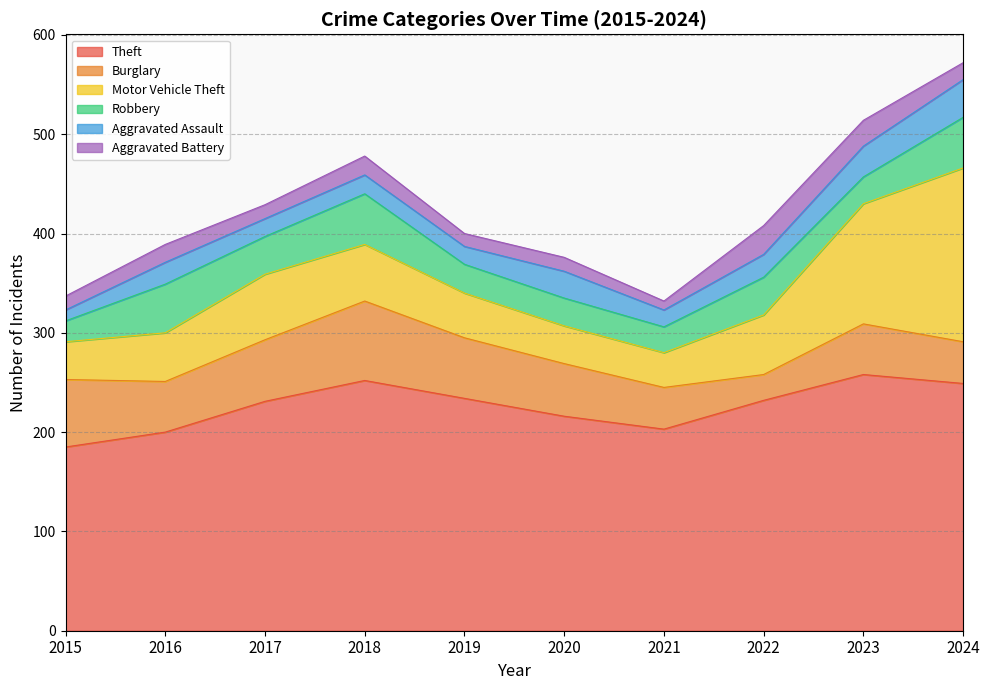

What is the value of the Aggravated Assault point at the 4th from the left?

19